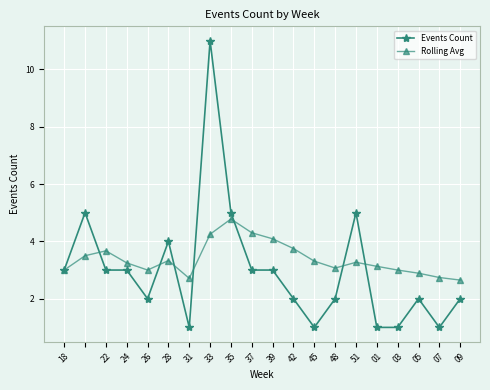

What are all the series names shown in the legend?

Events Count, Rolling Avg